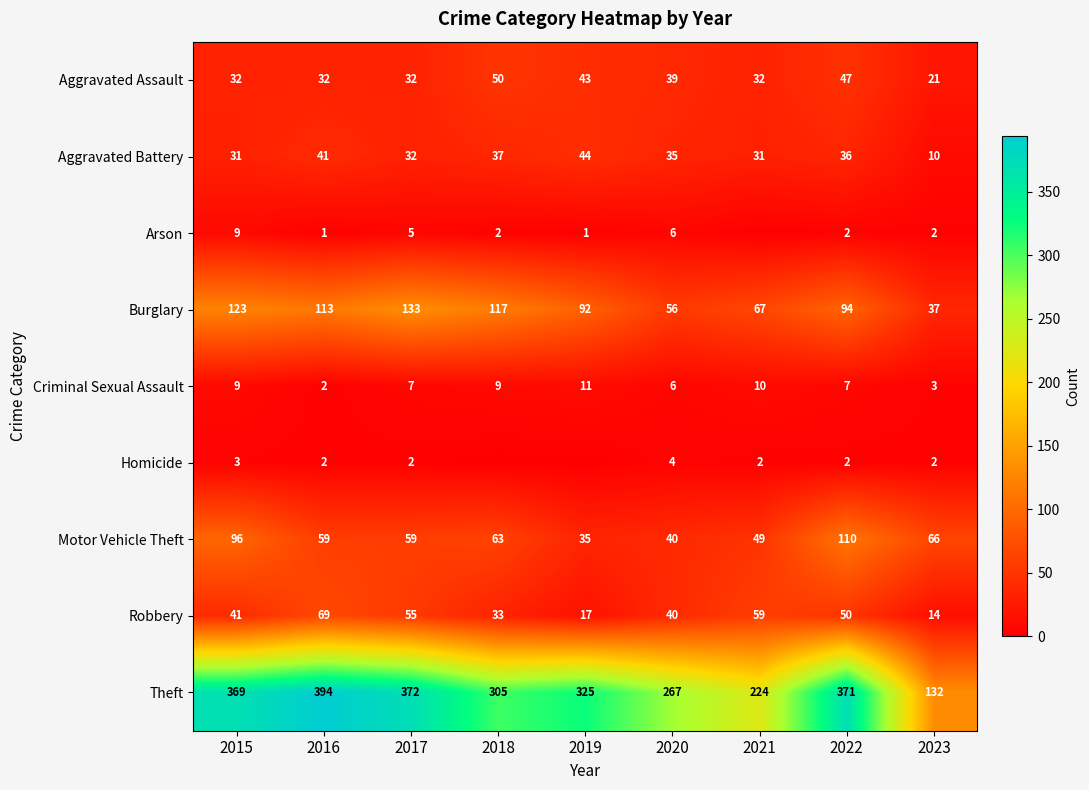

What is the spread (max minus min) of values at 2020?

263